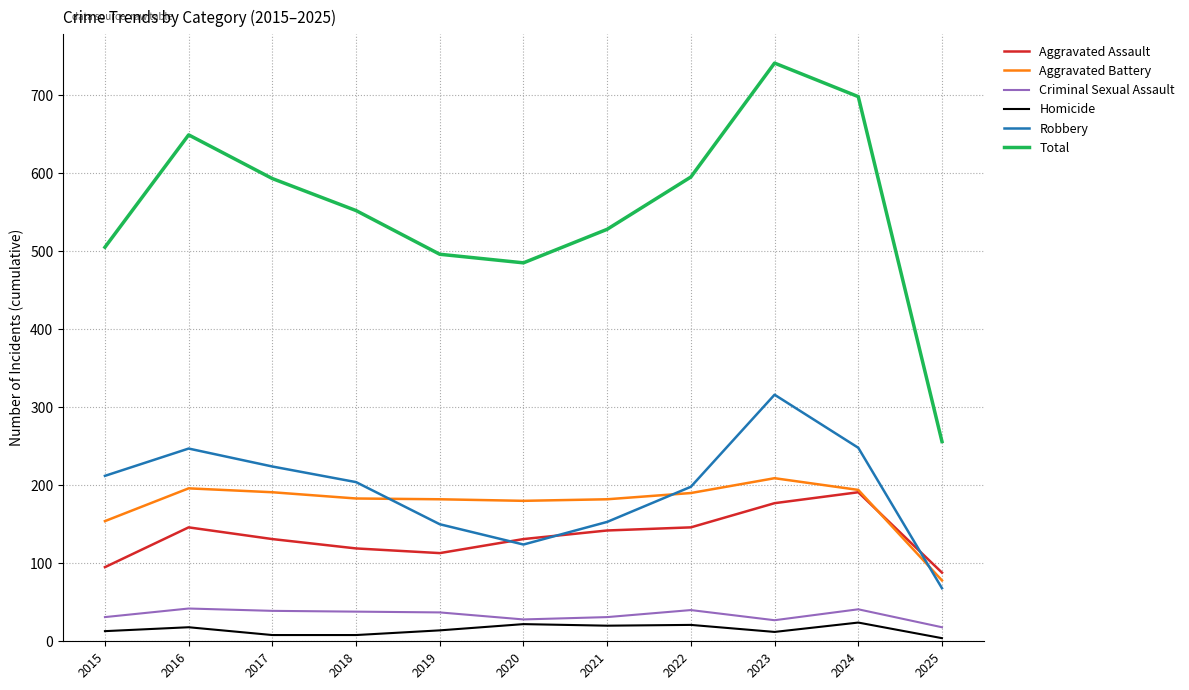

At which category is the sum across all series the highest?

2023